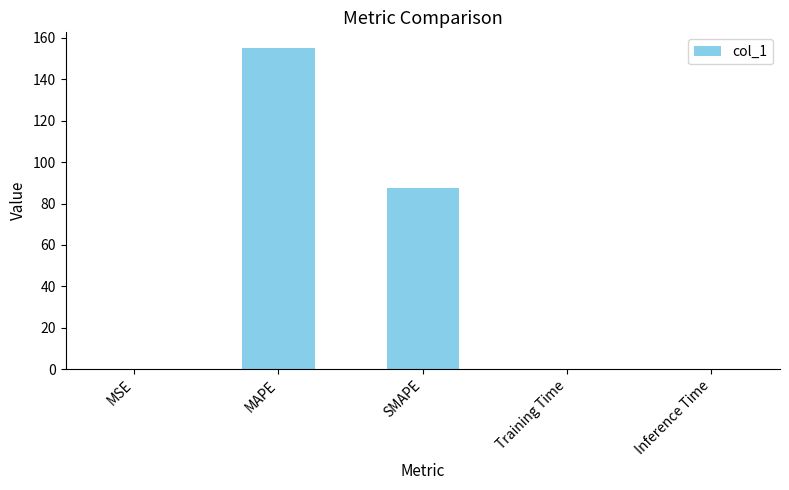

Which label corresponds to the largest value in the chart?

MAPE